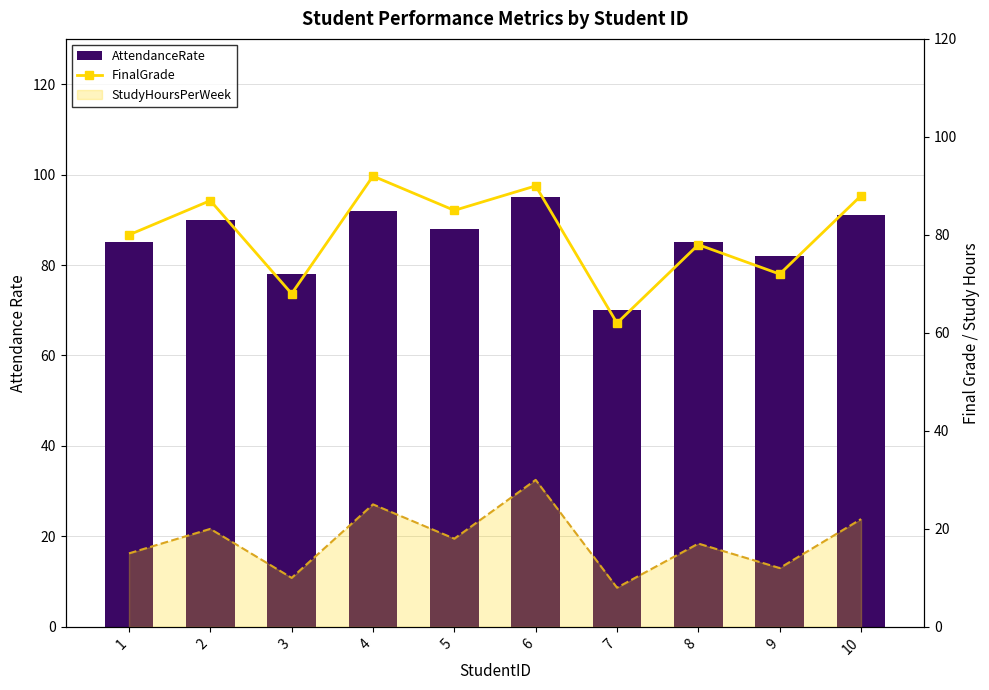

Is the value of StudyHoursPerWeek at 9 greater than the value of AttendanceRate at 3?

No